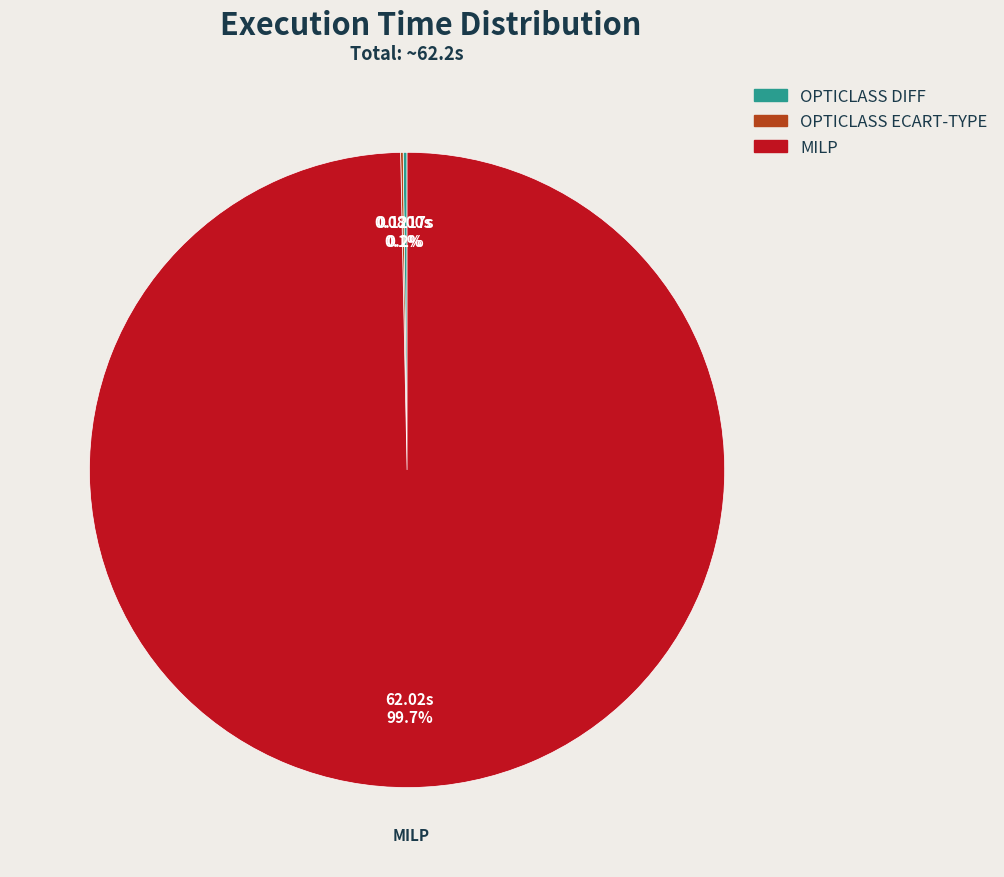

How much of the chart is everything except MILP?

0.3%